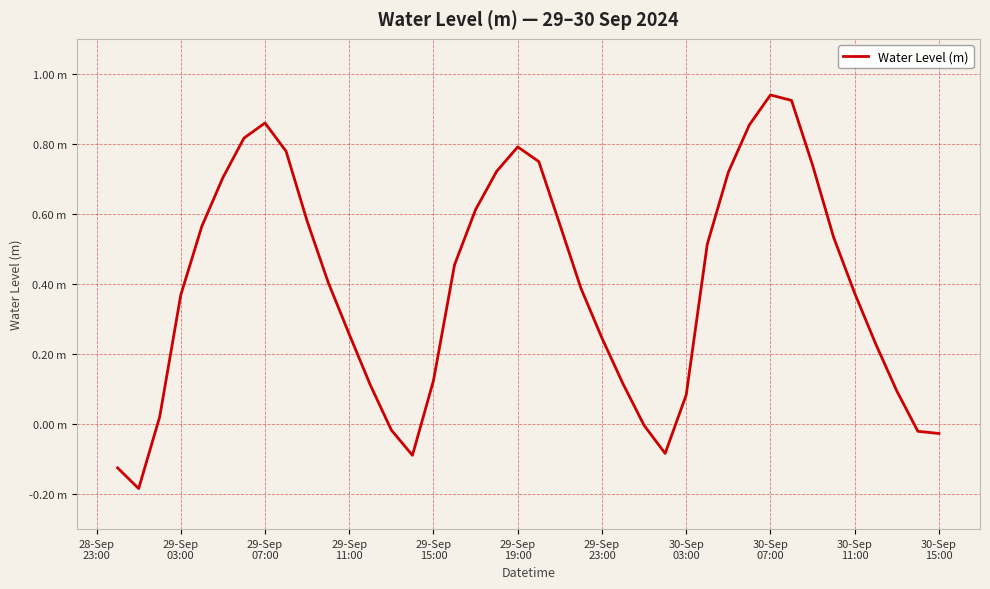

What is the value of the 33rd point from the left?

0.9